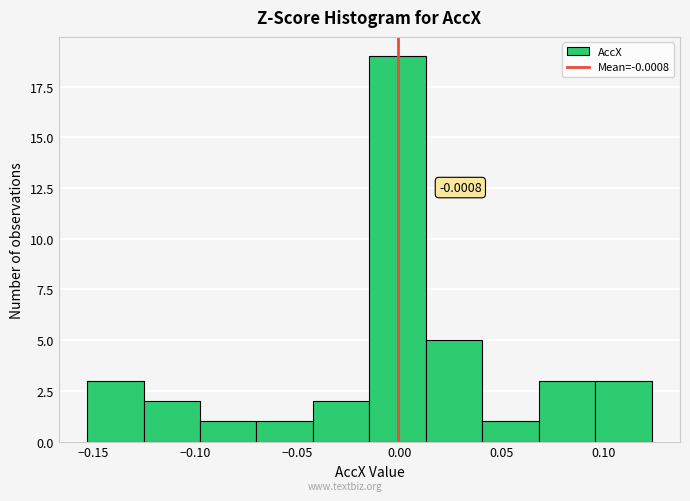

Over which range of the x-axis is the bar tallest?

-0.015 to 0.015